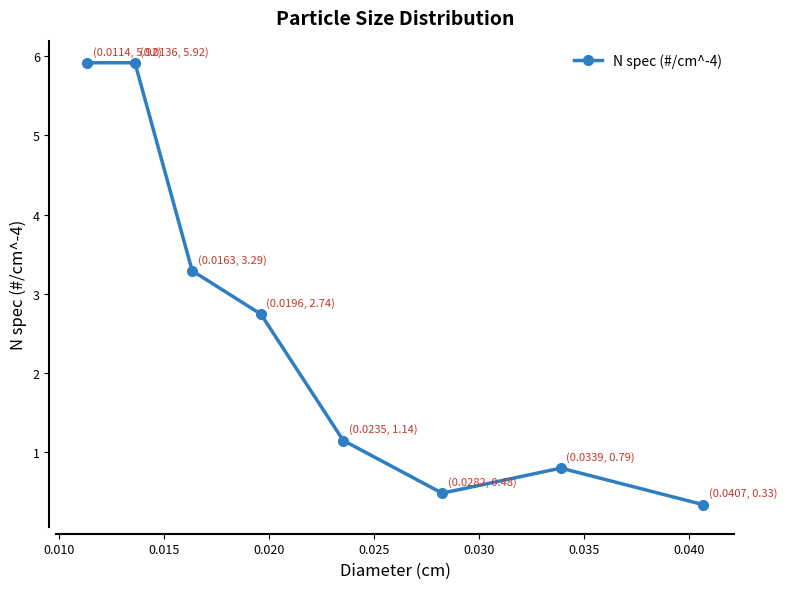

What is the difference between the second highest and minimum values?

5.6